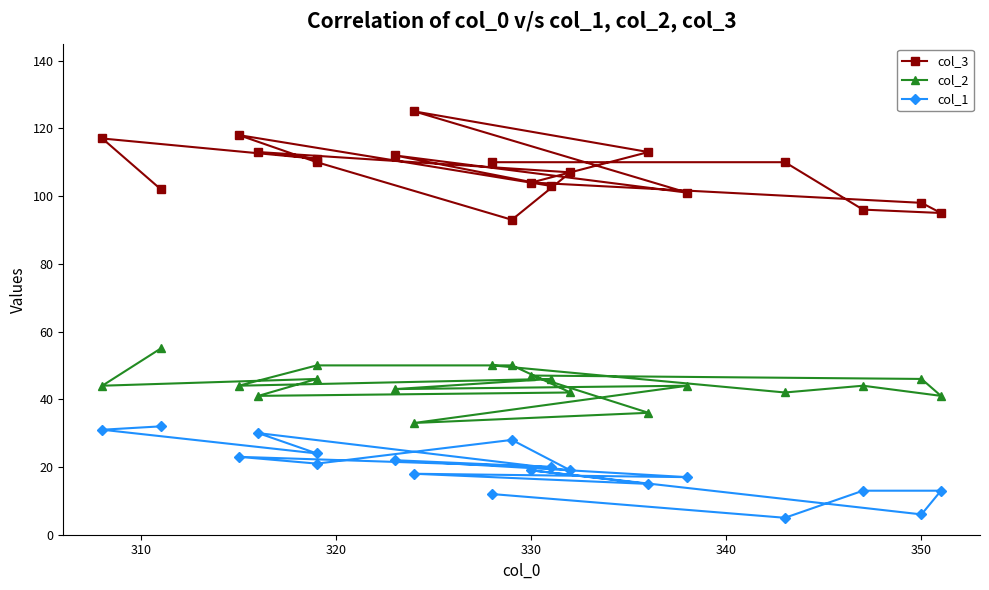

How many values in the col_2 series exceed 44?

8